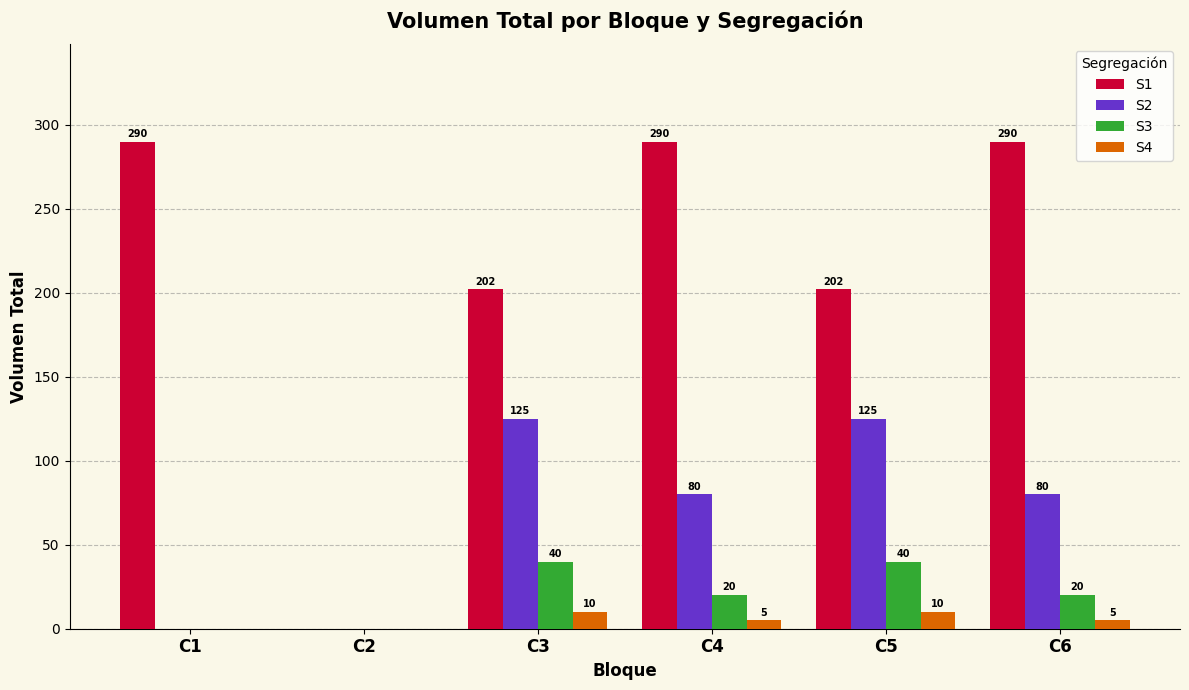

Reading left to right, transcribe all the data shown in this chart.

S1: C1=290	C2=0	C3=202	C4=290	C5=202	C6=290
S2: C1=0	C2=0	C3=125	C4=80	C5=125	C6=80
S3: C1=0	C2=0	C3=40	C4=20	C5=40	C6=20
S4: C1=0	C2=0	C3=10	C4=5	C5=10	C6=5